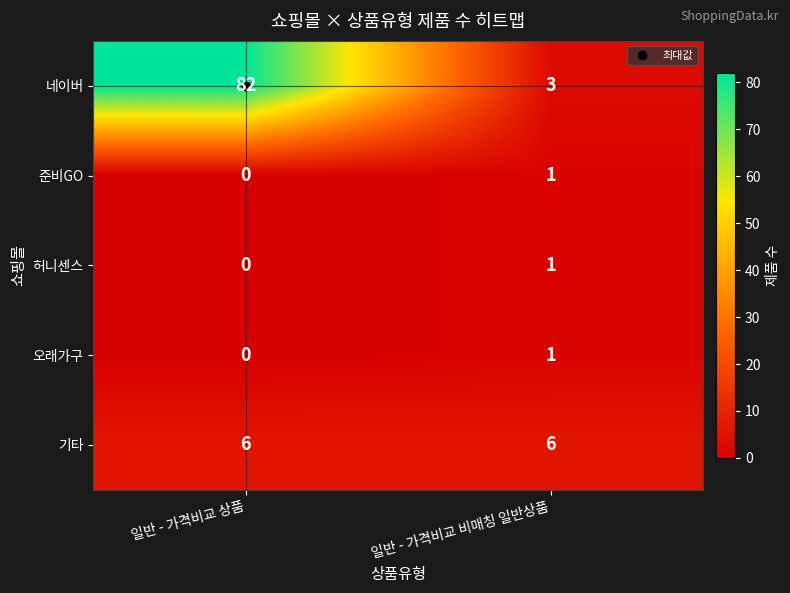

What is the total value across all series at 일반 - 가격비교 비매칭 일반상품?

12